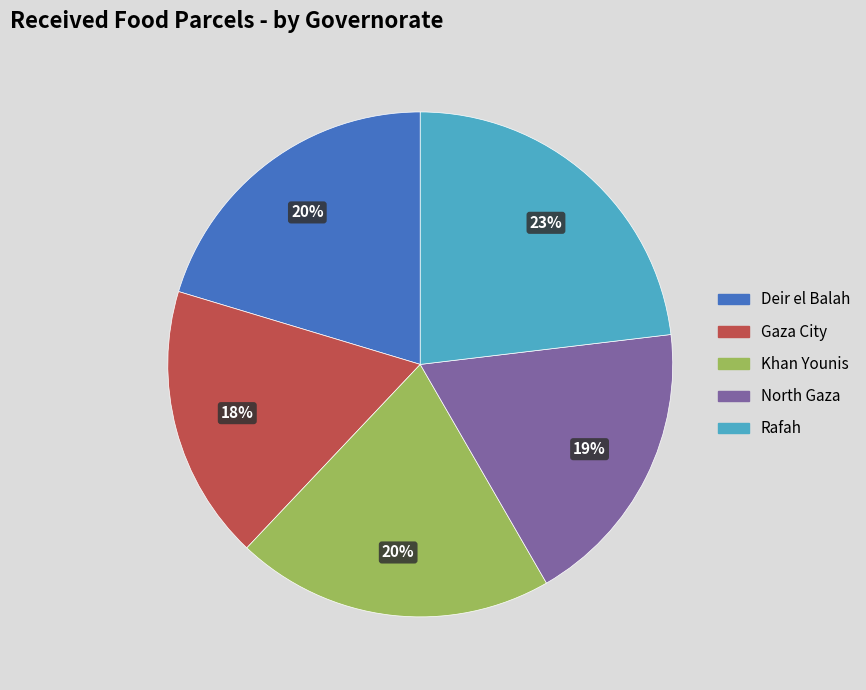

Is there any slice that represents more than half of the pie?

No